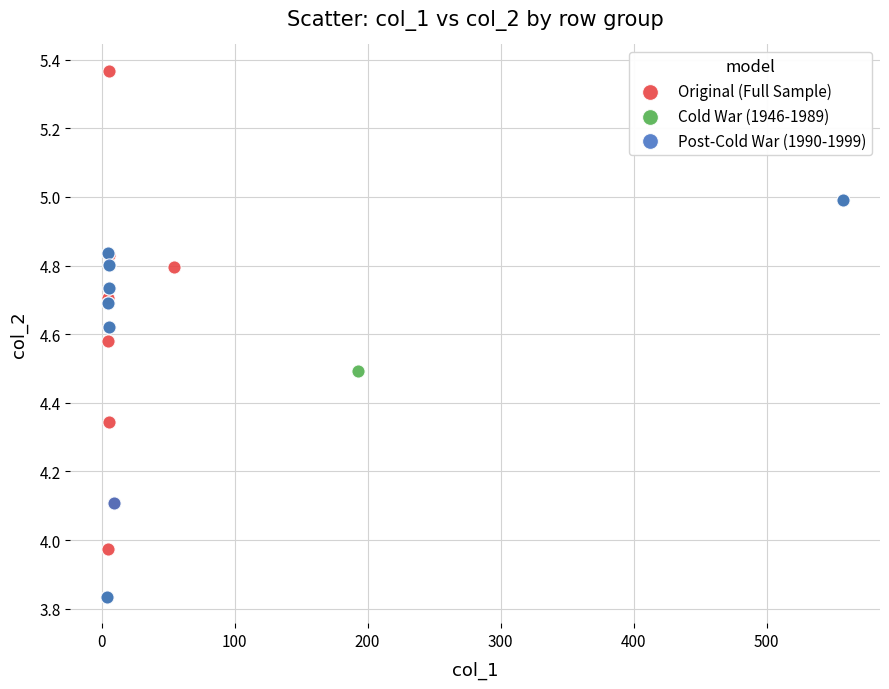

Which series reaches the maximum Y coordinate?

Original (Full Sample)